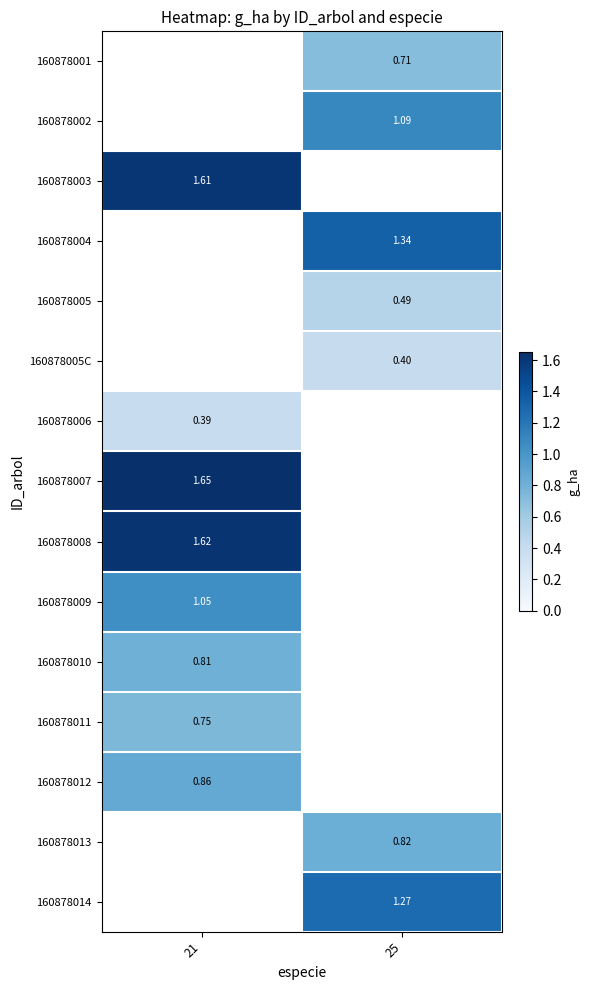

Is the value of 160878002 at 21 greater than the value of 160878005 at 25?

No